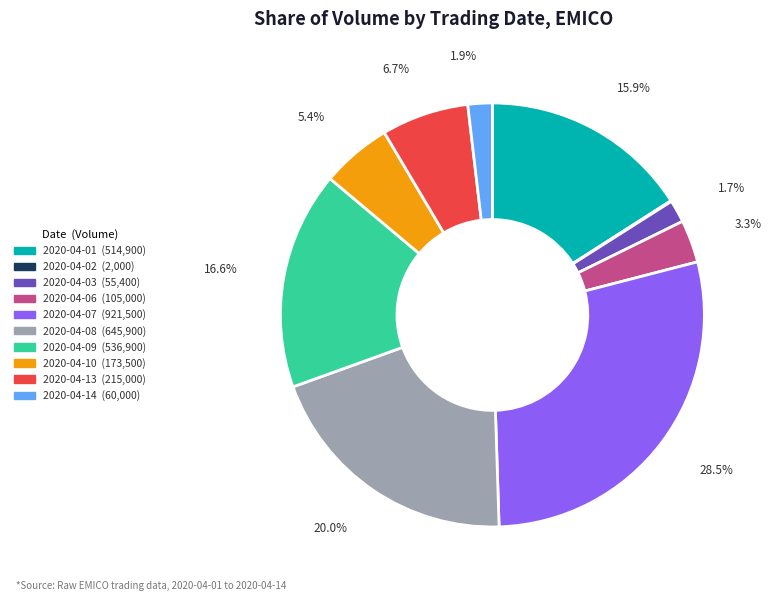

Which has a higher value, 2020-04-10 or 2020-04-14?

2020-04-10